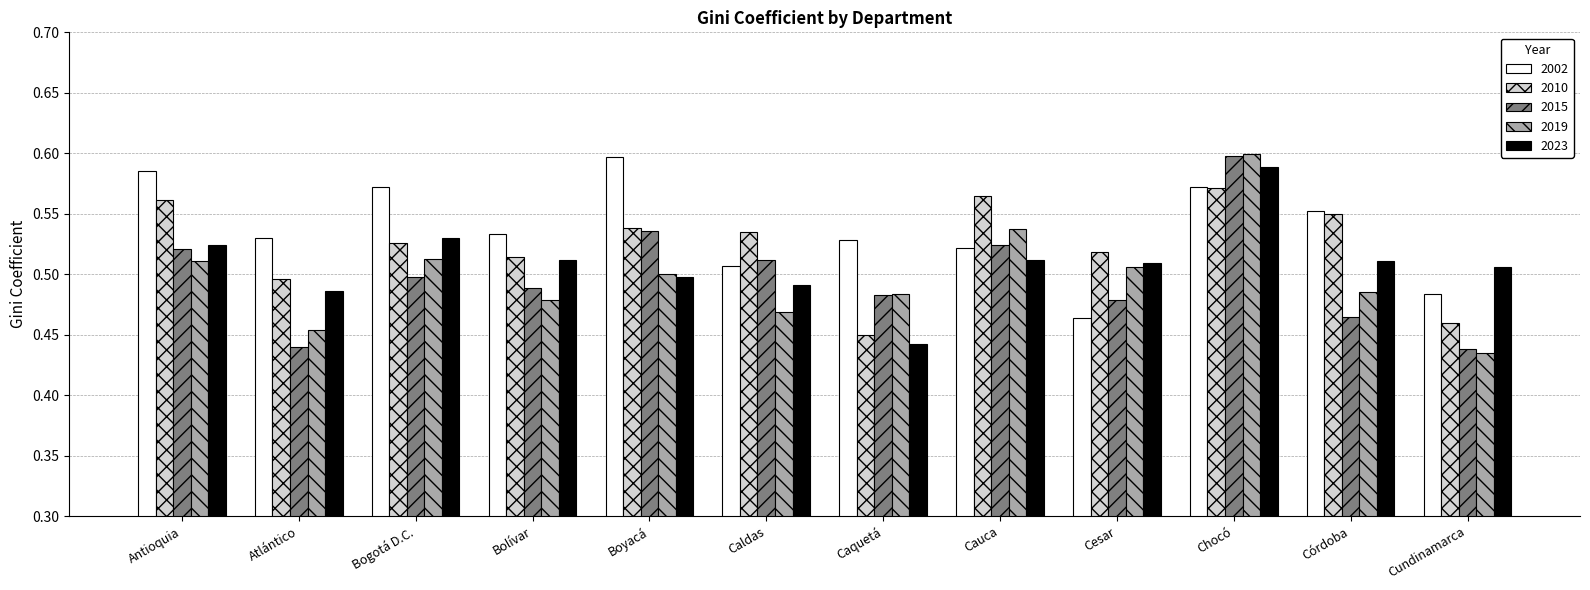

What is the total value across all series at Caldas?

2.5